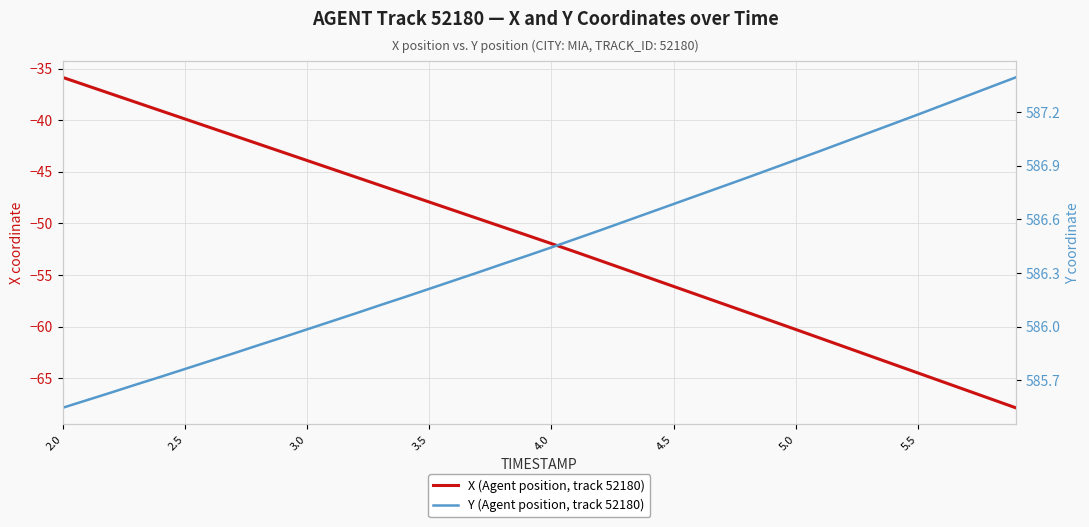

Is the value of X (Agent position, track 52180) at 28 greater than the value of Y (Agent position, track 52180) at 33?

No